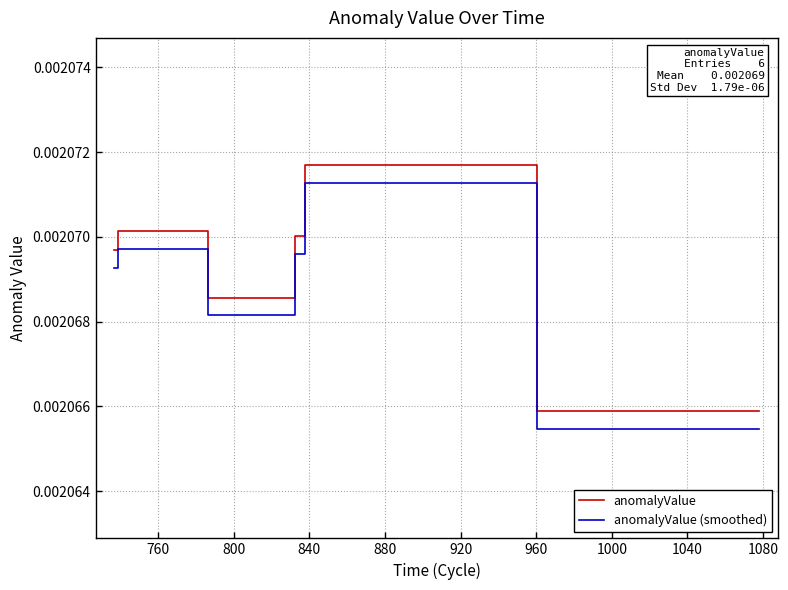

Which series has the largest range (max minus min)?

anomalyValue